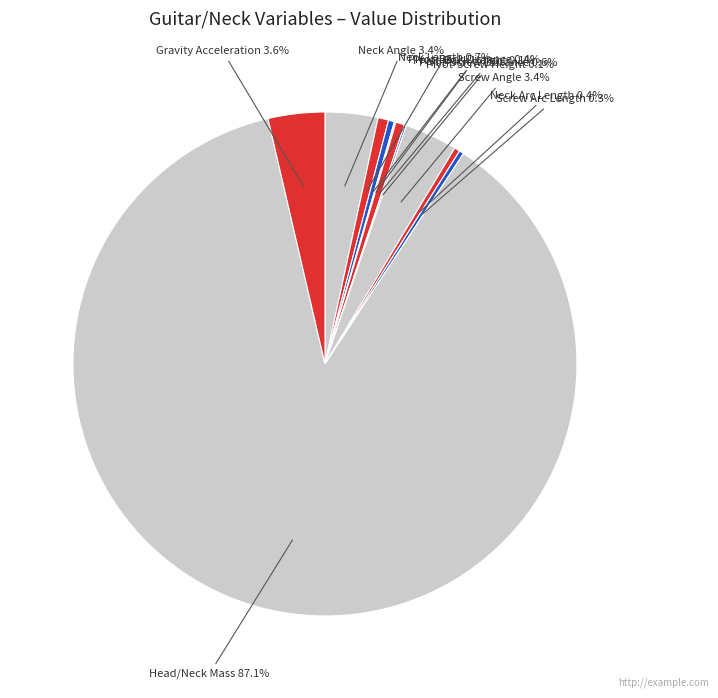

To the nearest percent, what is the difference between the largest and smallest slice percentages?

87%